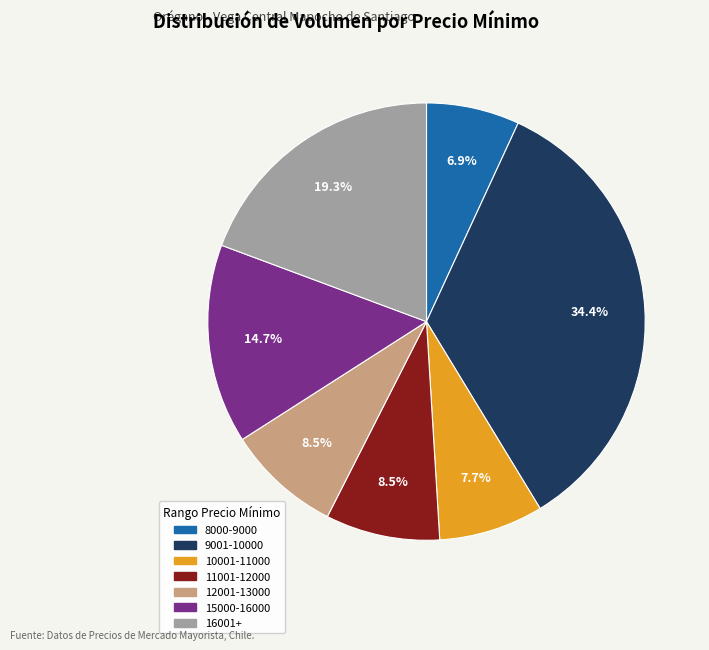

Does any single category account for the majority?

No